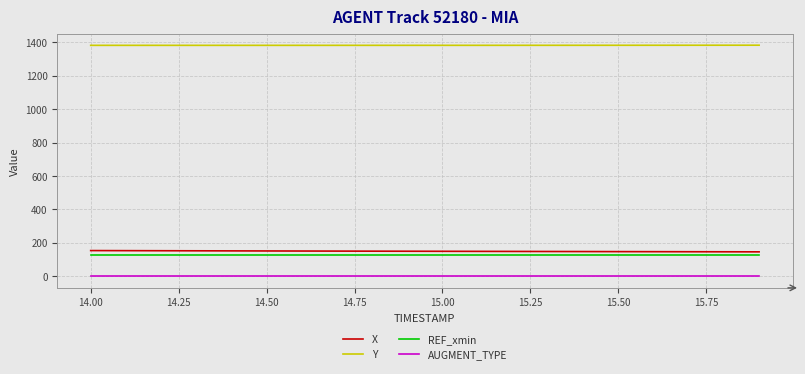

What is the highest value of the Y series?

1383.4